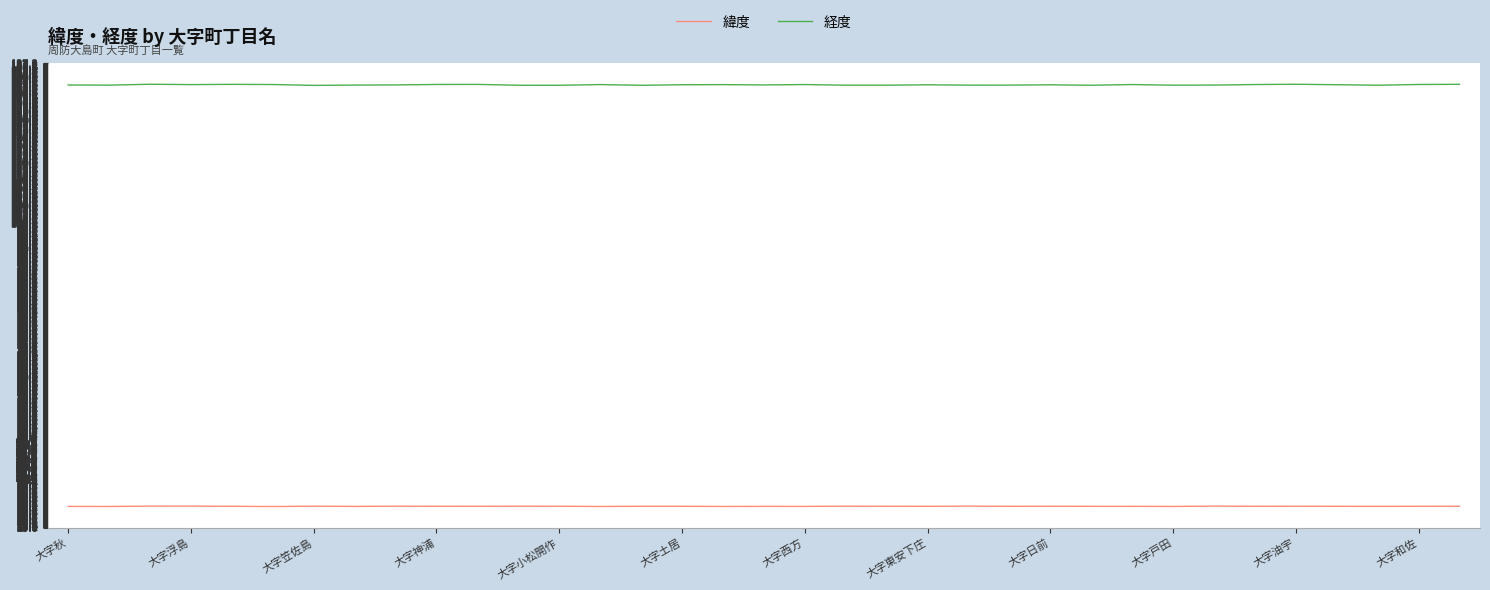

List the series in order of their overall mean, lowest first.

緯度, 経度